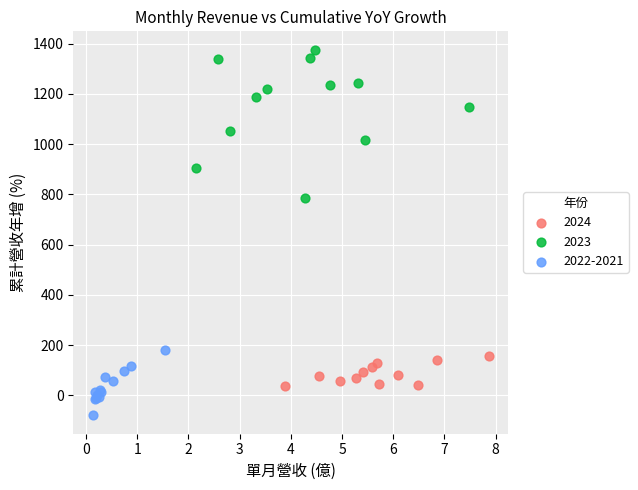

Which series has the widest spread of Y values?

2023